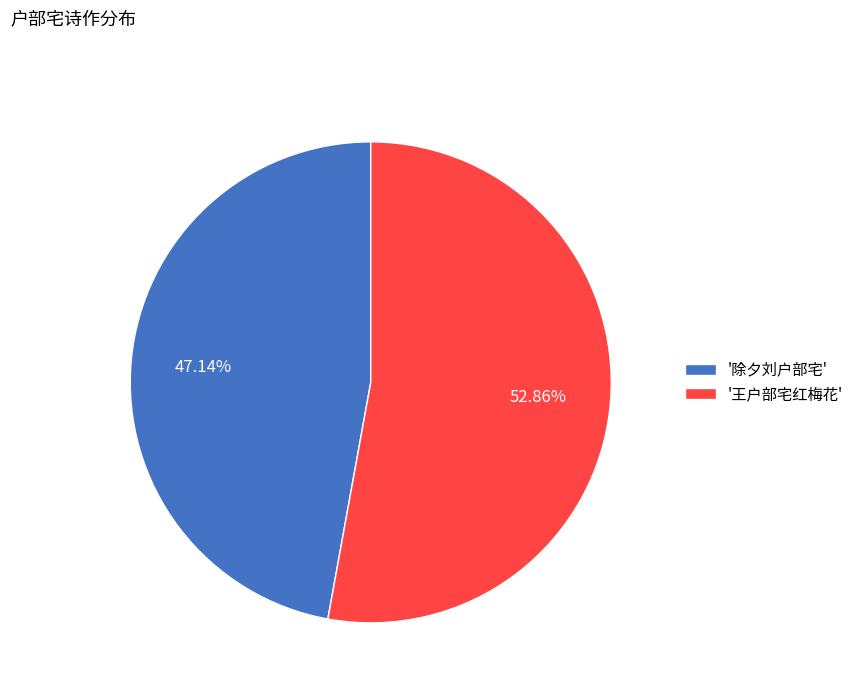

Which category has the biggest portion of the pie?

'王户部宅红梅花'